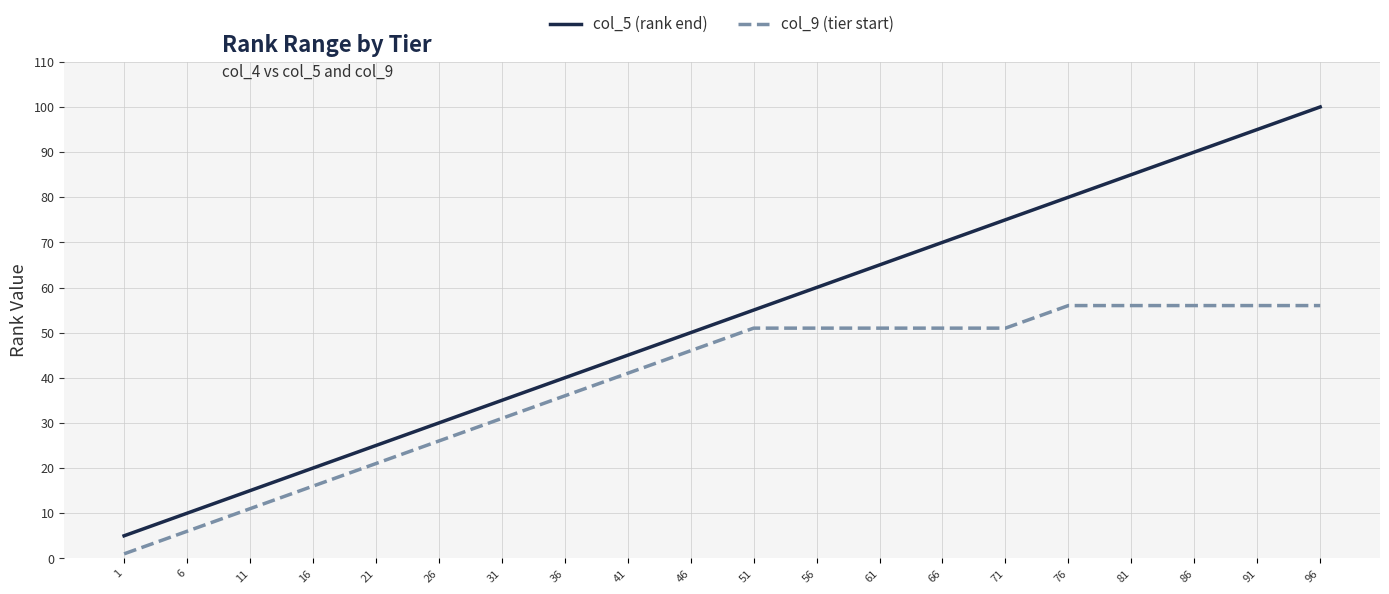

What is the difference between the second highest and second lowest values in the col_5 (rank end) series?

85